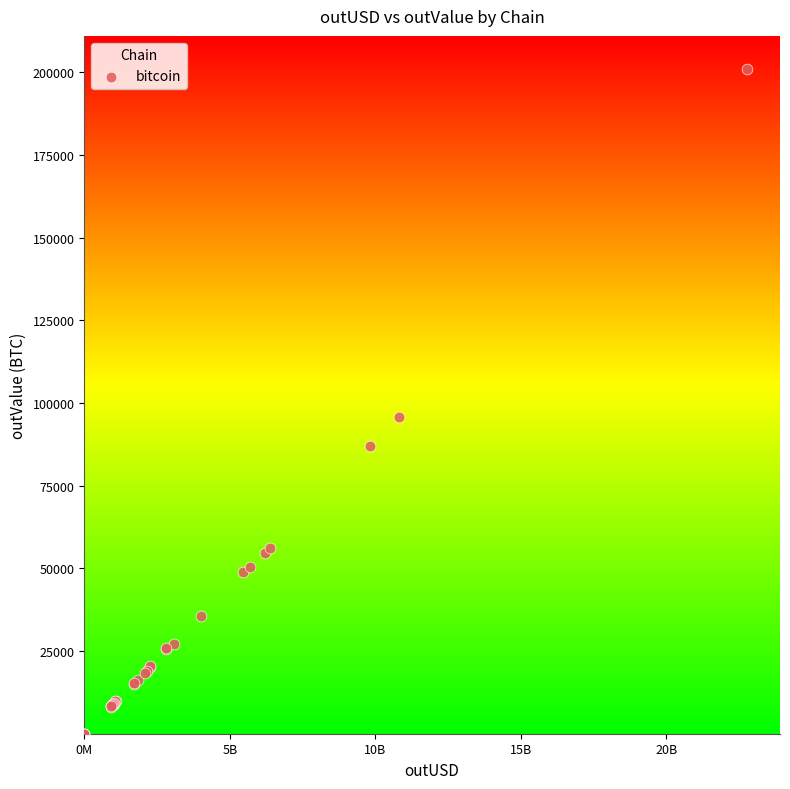

What Y value in the scatter plot is closest to 100498?

95710.7